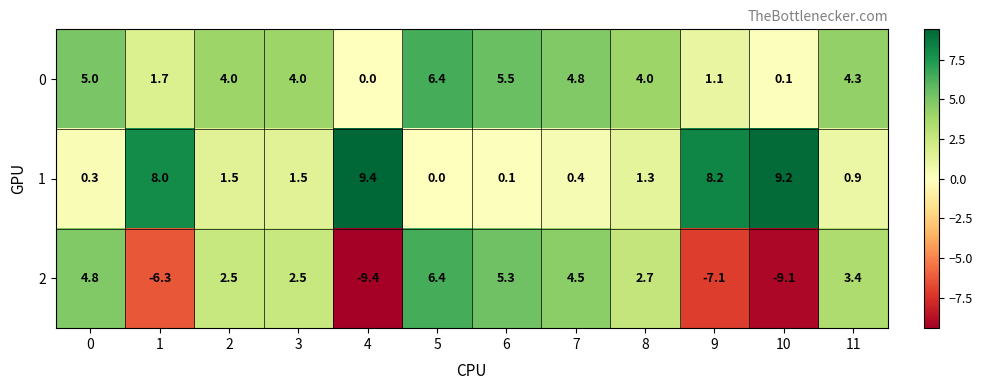

What is the approximate value of 1 at 11?

0.9